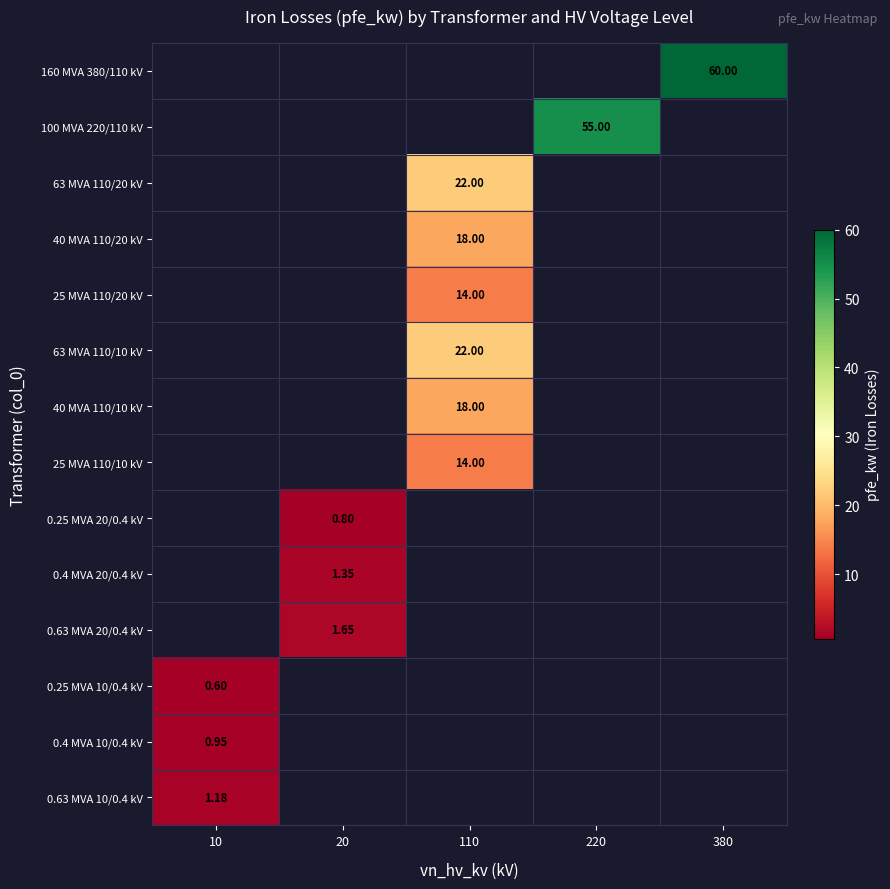

How many values in 0.63 MVA 20/0.4 kV are above zero?

1